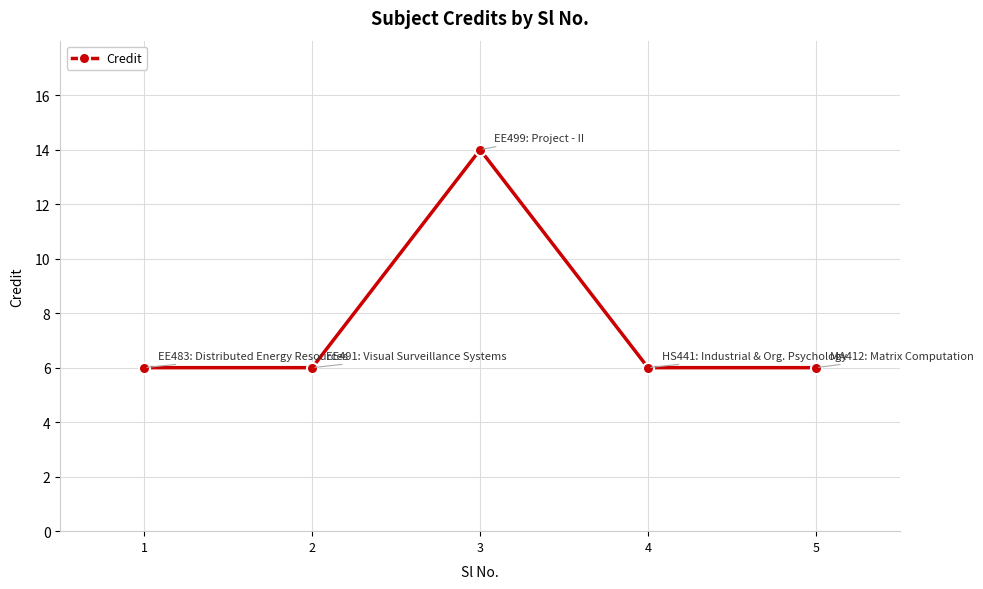

What is the difference between the maximum and minimum values?

8